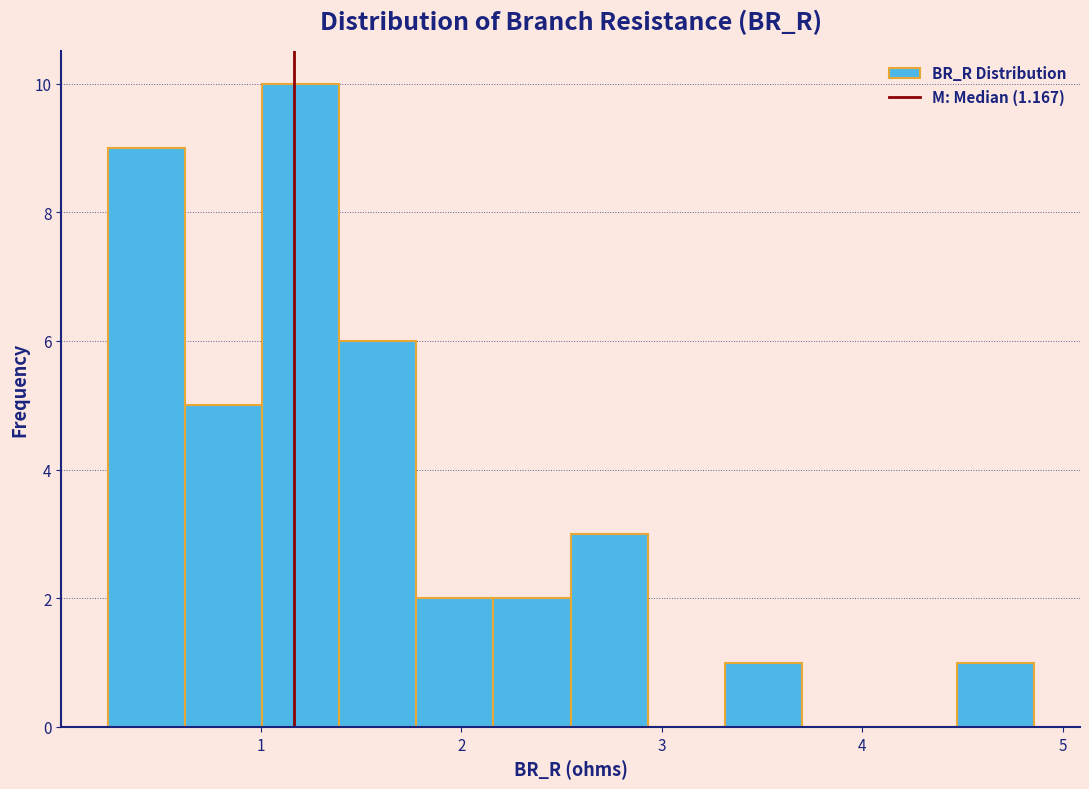

Around what value on the x-axis is the tallest bar? Give the approximate position of its centre, as read against the axis.

1.2